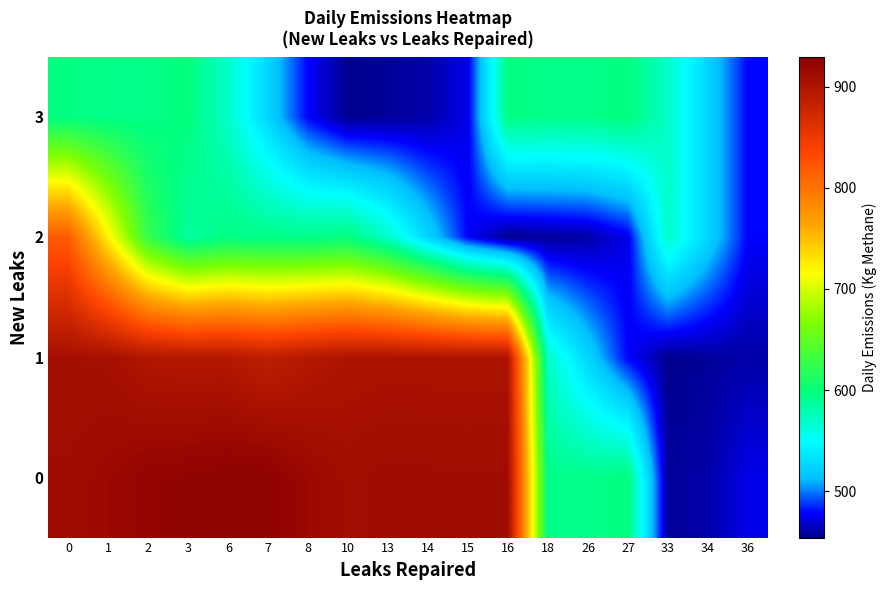

How many series are shown in this chart?

4